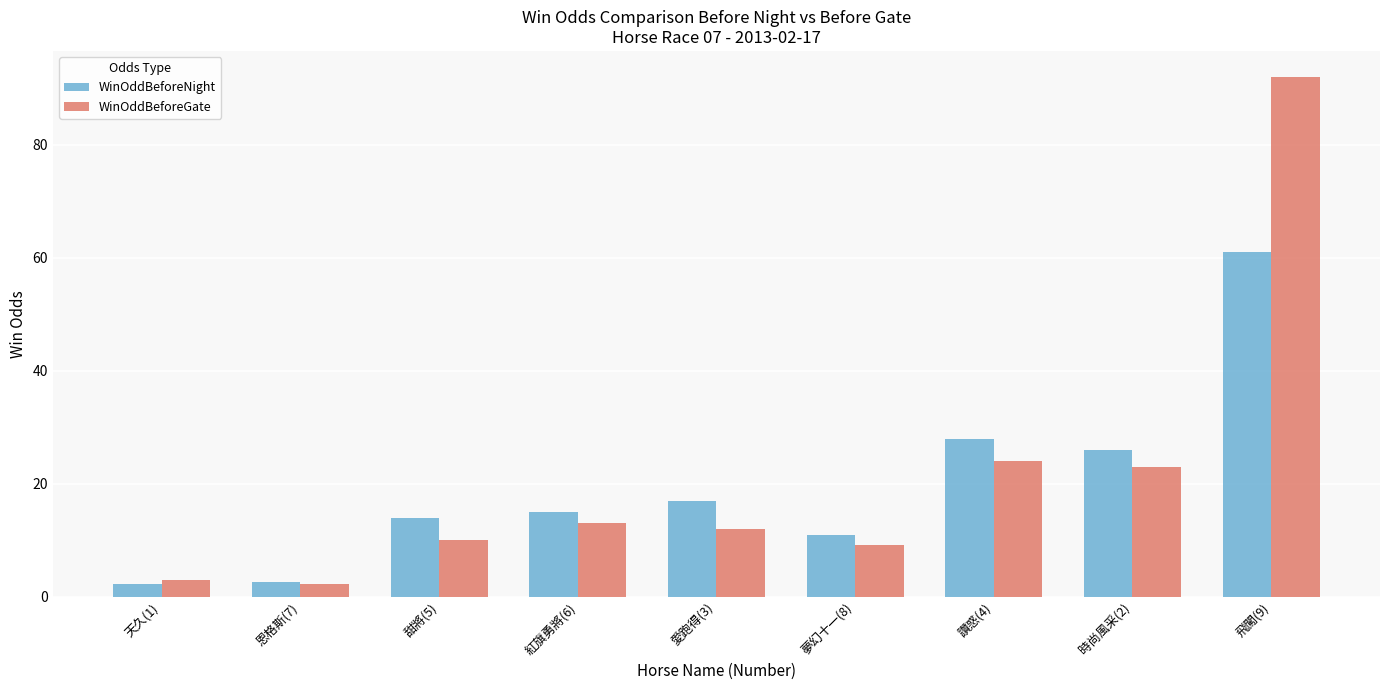

What is the label of the 3rd bar from the left?

甜將(5)